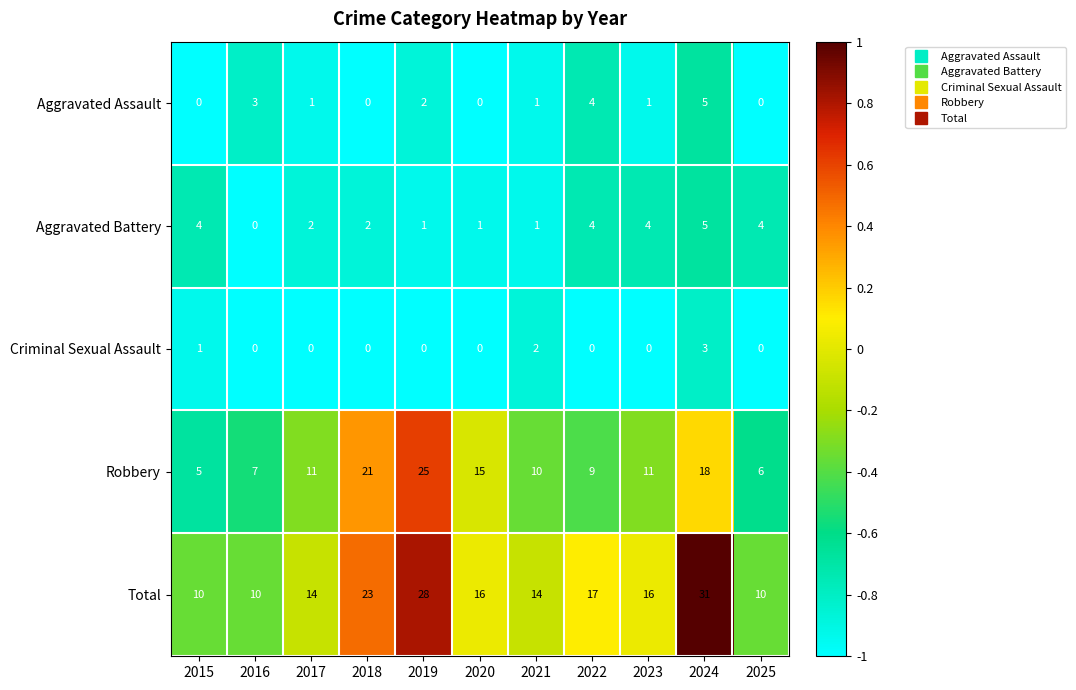

What is the sum of all Total values?

189